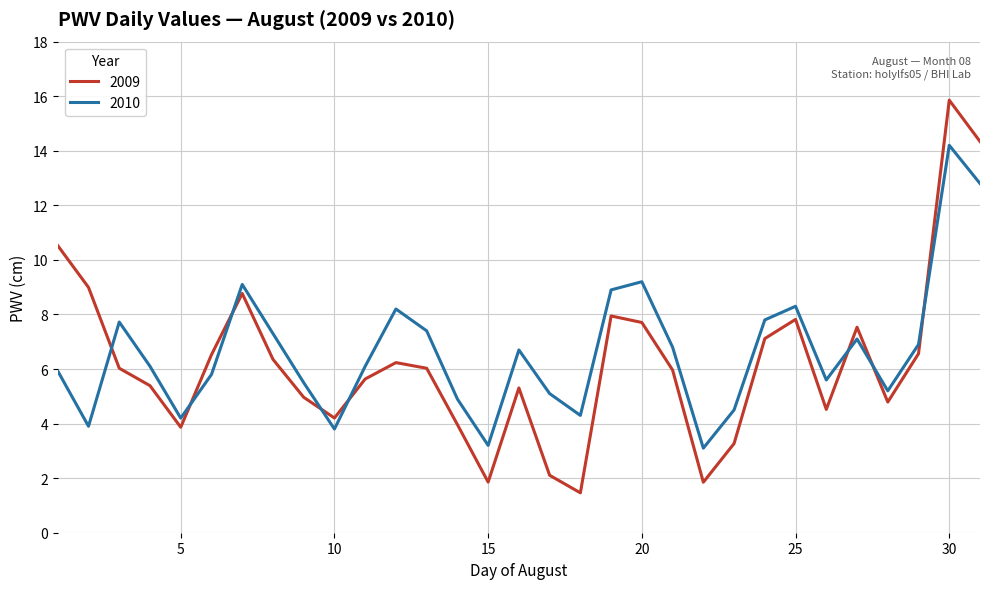

Which series has the widest spread of values?

2009